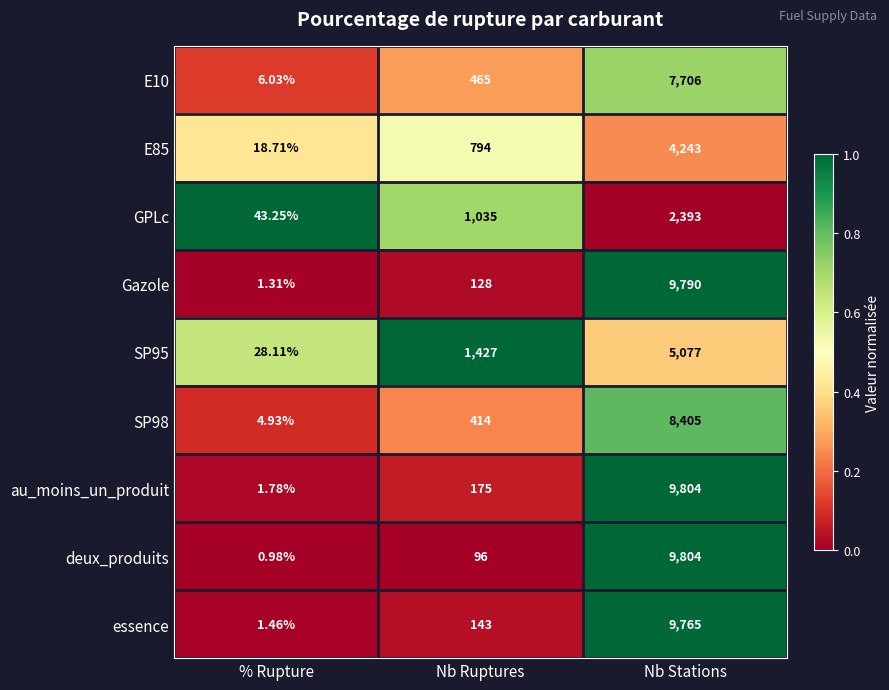

Which series has the largest range (max minus min)?

deux_produits